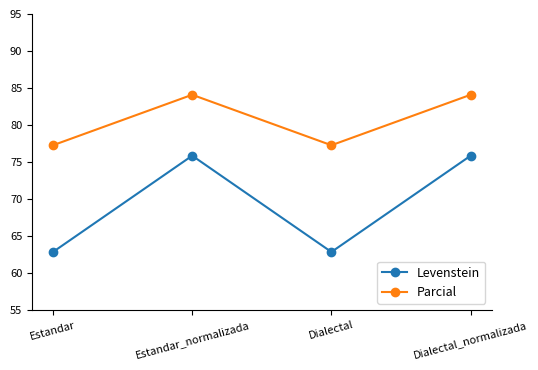

What is the lowest value of the Parcial series?

77.3